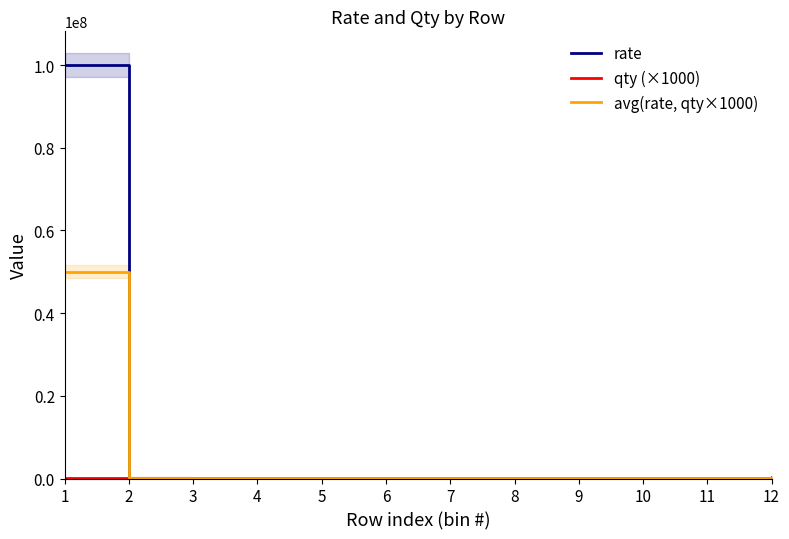

What are all the series names shown in the legend?

rate, qty (×1000), avg(rate, qty×1000)